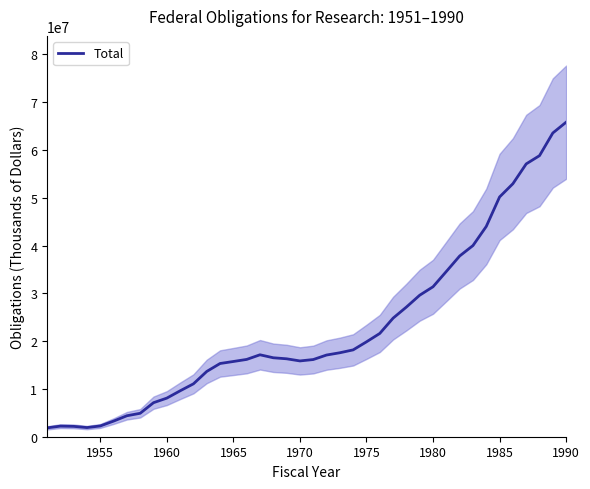

What is the minimum value for Total?

1851571